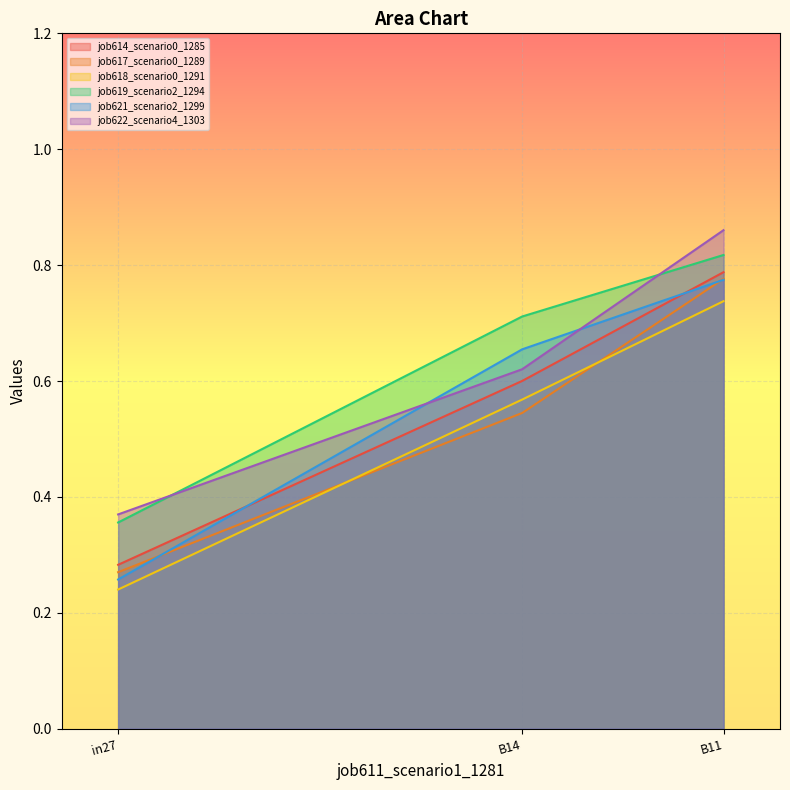

Rank the series by their maximum value, from highest to lowest.

job622_scenario4_1303, job619_scenario2_1294, job614_scenario0_1285, job617_scenario0_1289, job621_scenario2_1299, job618_scenario0_1291